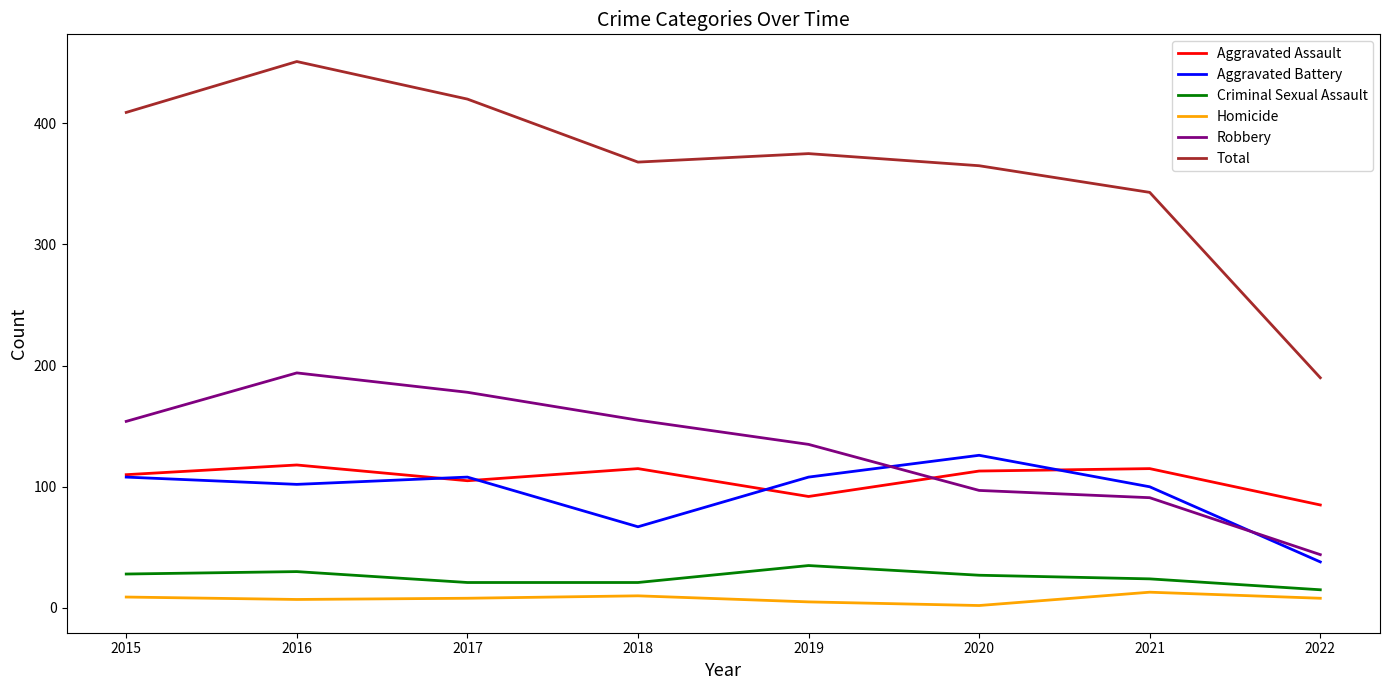

Is it true that Aggravated Assault equals 118 at 2016?

True